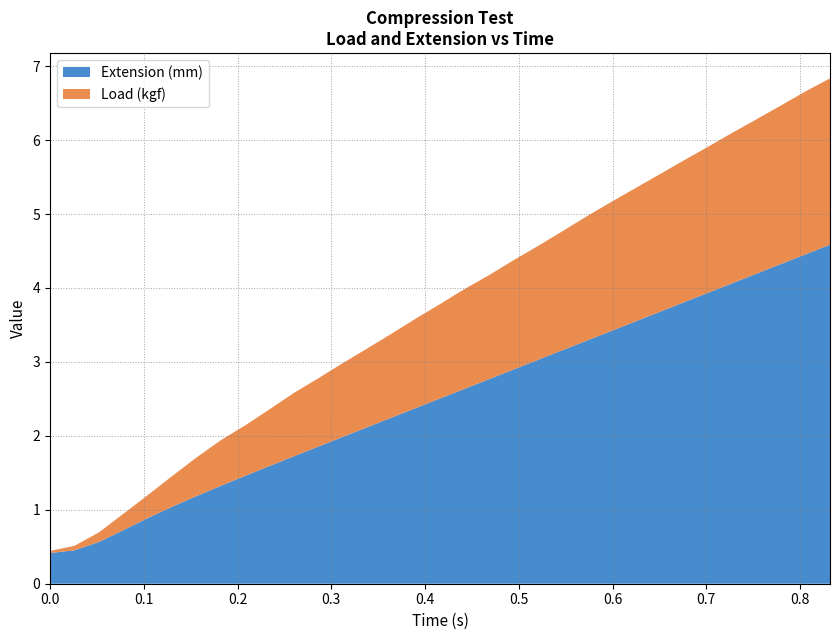

Reading left to right, list all the values displayed in this chart.

Extension (mm): 0.0=0.4	0.026=0.5	0.052=0.6	0.078=0.7	0.104=0.9	0.13=1.0	0.156=1.2	0.182=1.3	0.208=1.5	0.234=1.6	0.26=1.7	0.286=1.9	0.312=2.0	0.338=2.1	0.364=2.2	0.39=2.4	0.416=2.5	0.442=2.6	0.468=2.8	0.494=2.9	0.52=3.0	0.546=3.2	0.572=3.3	0.598=3.4	0.624=3.5	0.65=3.7	0.676=3.8	0.702=3.9	0.728=4.1	0.754=4.2	0.78=4.3	0.806=4.5	0.832=4.6
Load (kgf): 0.0=0.0	0.026=0.1	0.052=0.1	0.078=0.2	0.104=0.3	0.13=0.4	0.156=0.5	0.182=0.6	0.208=0.7	0.234=0.8	0.26=0.9	0.286=0.9	0.312=1.0	0.338=1.1	0.364=1.1	0.39=1.2	0.416=1.3	0.442=1.3	0.468=1.4	0.494=1.5	0.52=1.5	0.546=1.6	0.572=1.7	0.598=1.7	0.624=1.8	0.65=1.9	0.676=1.9	0.702=2.0	0.728=2.0	0.754=2.1	0.78=2.1	0.806=2.2	0.832=2.2